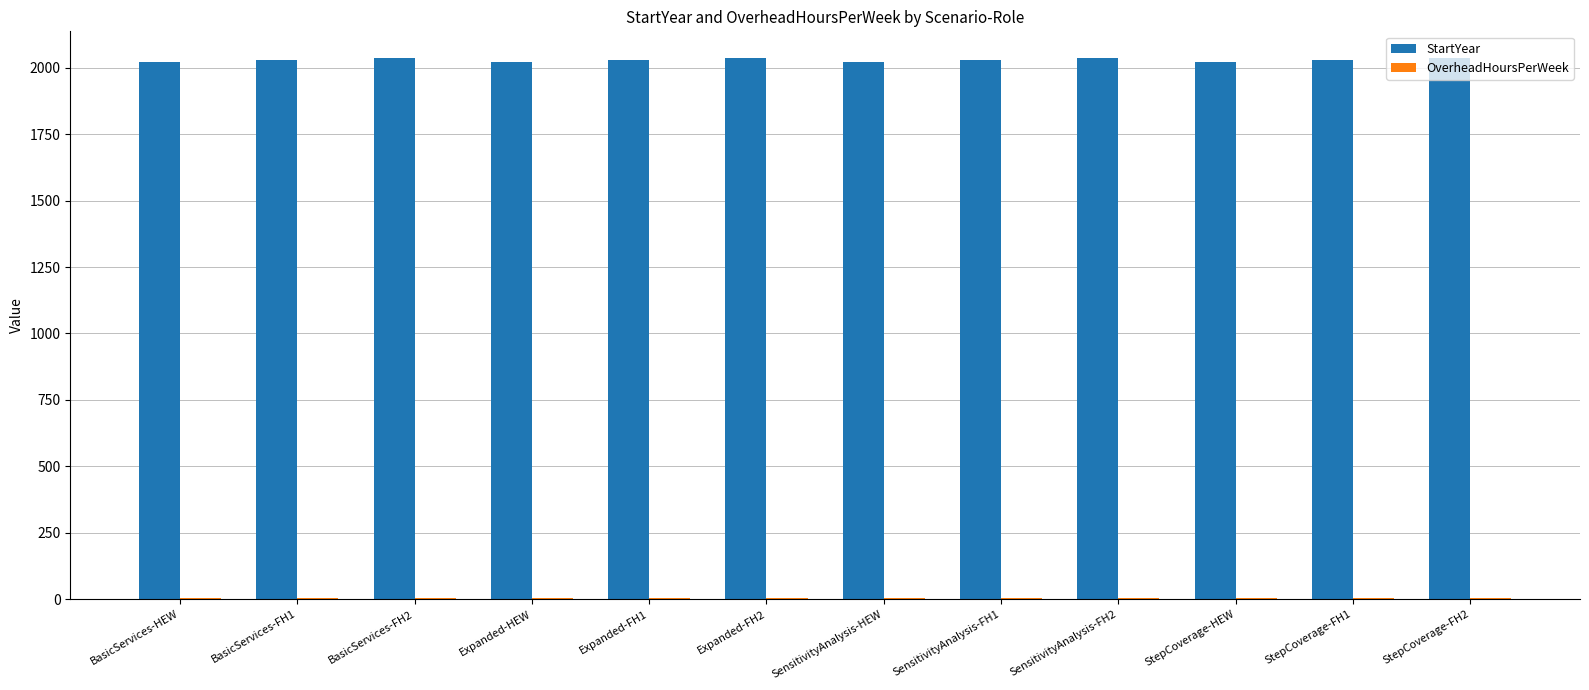

What is the maximum value shown in the chart?

2035